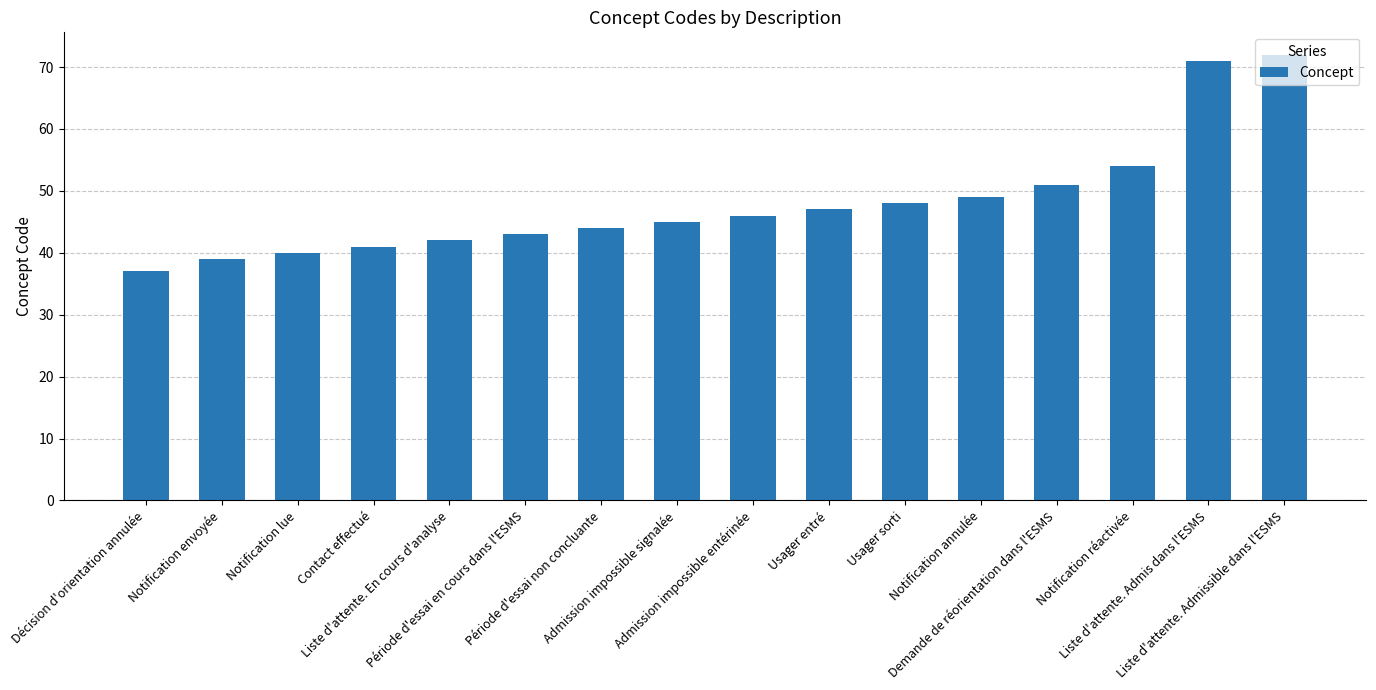

What is the difference between the maximum and second lowest values?

33